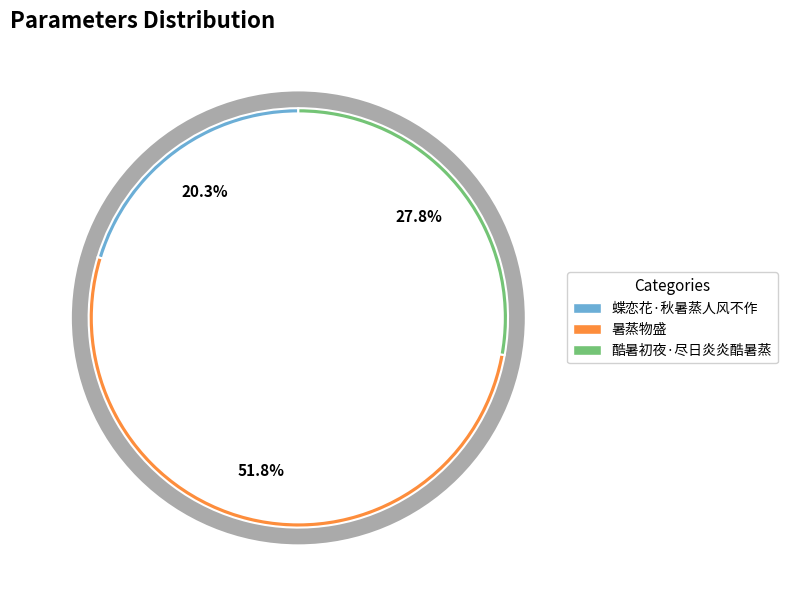

Count the number of slices in the pie.

3